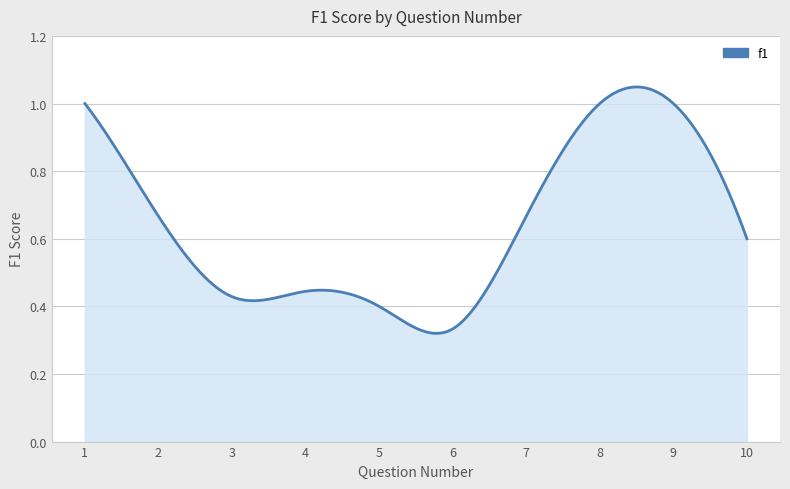

Count the number of categories in the chart.

300